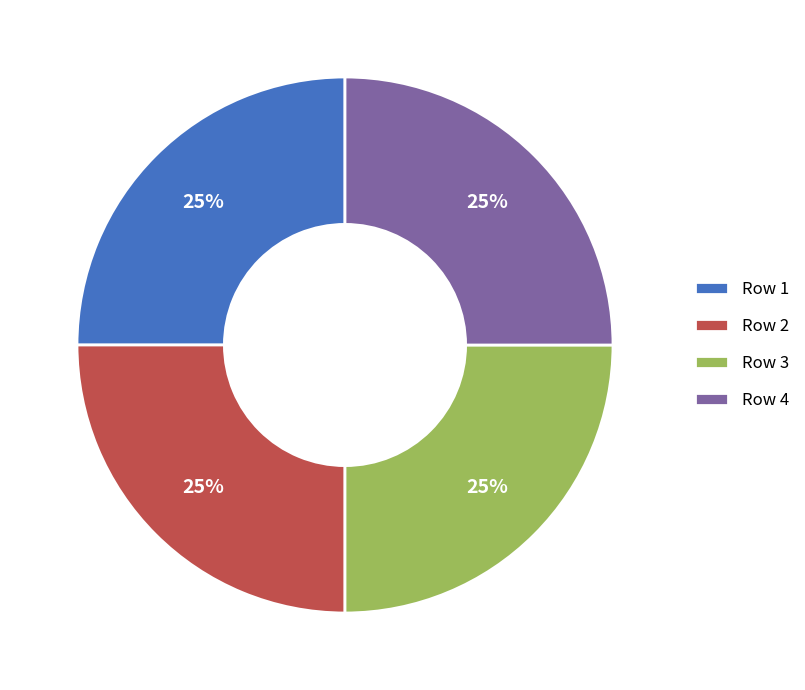

How many segments does this pie chart have?

4